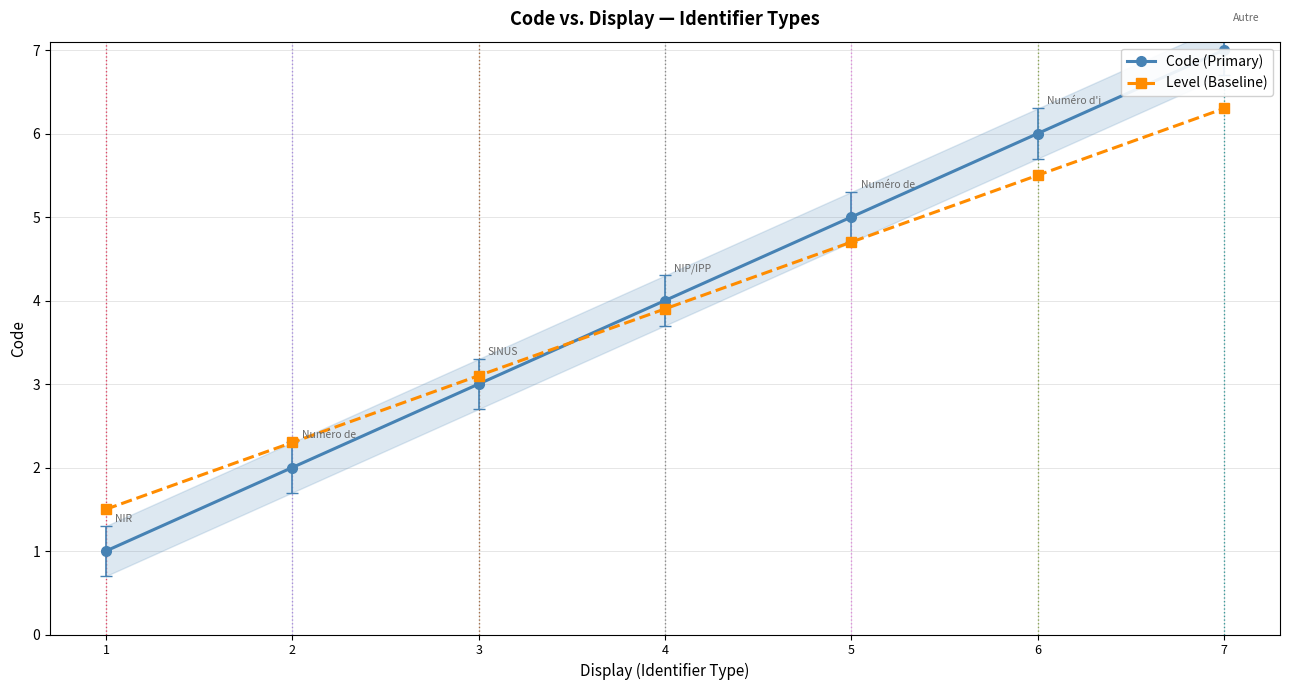

Does the chart display data point markers on the line(s)?

Yes